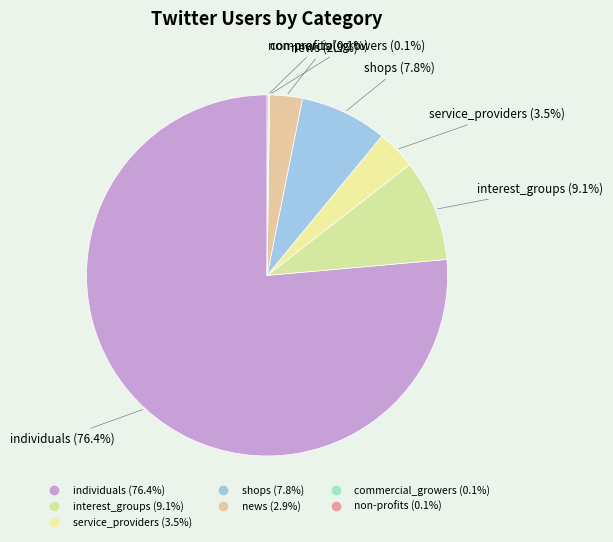

What is the smallest slice in the pie chart?

commercial_growers